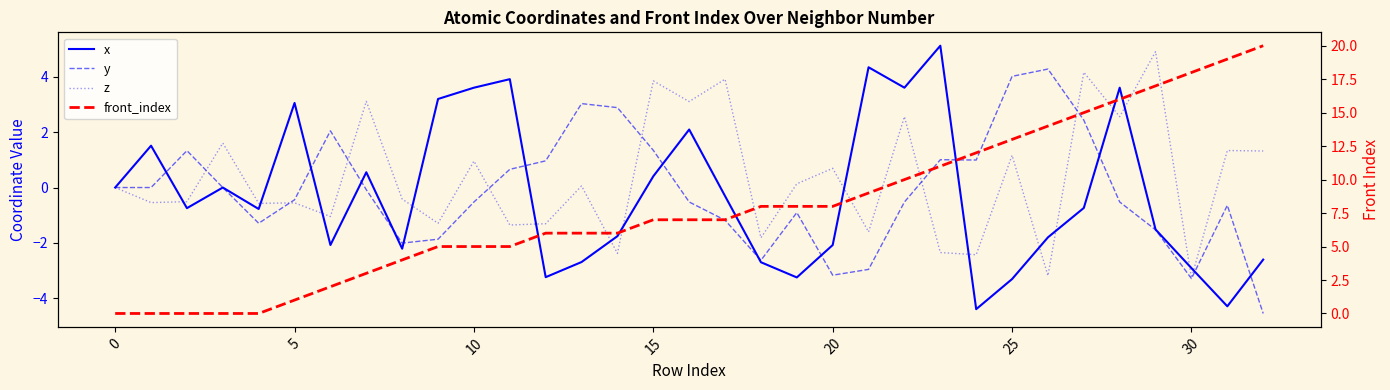

How many values in the x series exceed 0?

12